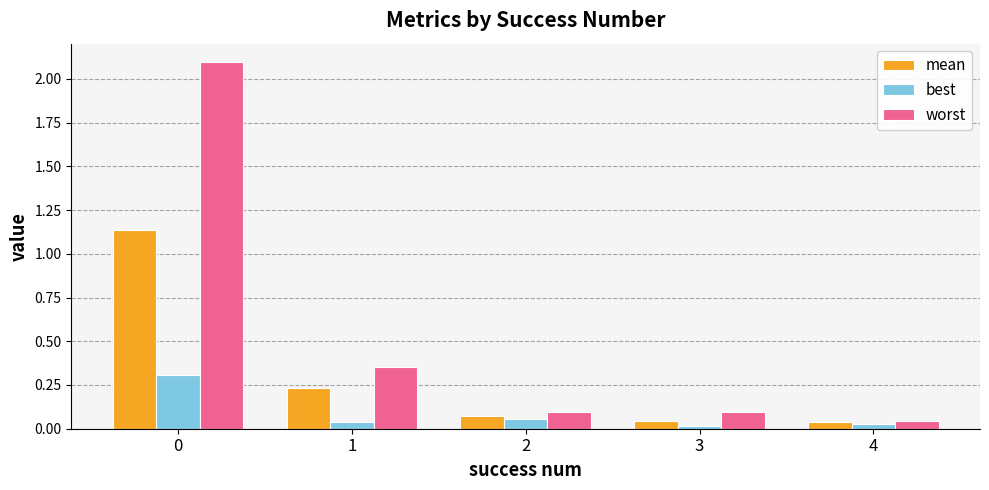

At which label does worst reach its minimum?

4